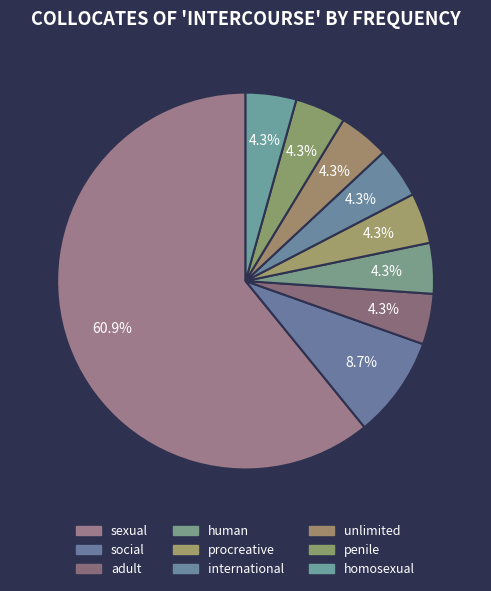

What is the largest slice in the pie chart?

sexual